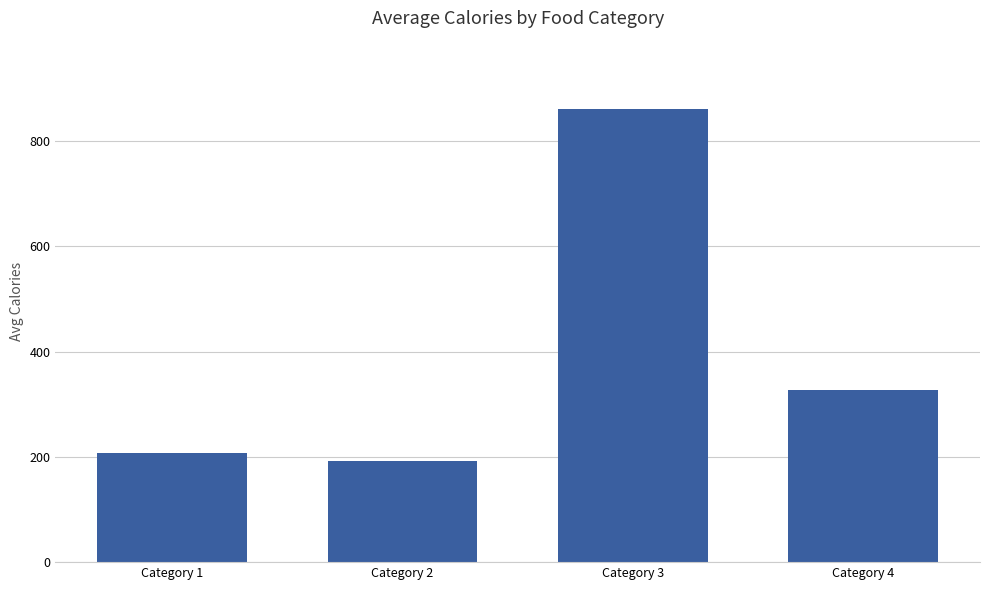

The value at Category 4 is 328.0. True or false?

True